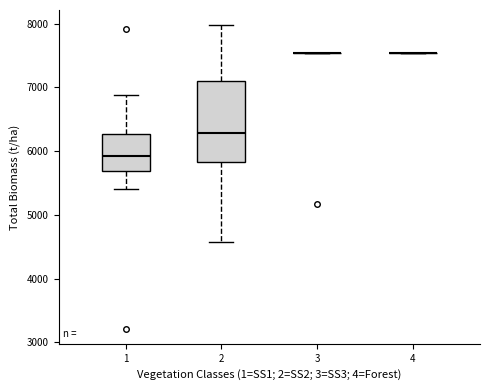

Where does the upper whisker of the box at x = 2 end on the y-axis? The values are not printed on the chart, so give them approximately, as read against the axis.

8000